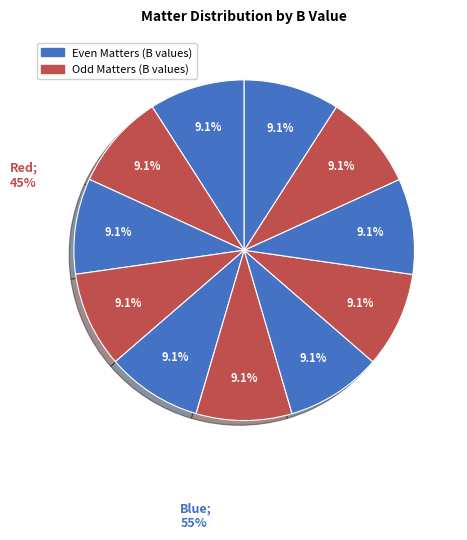

How many slices are in this pie chart?

11